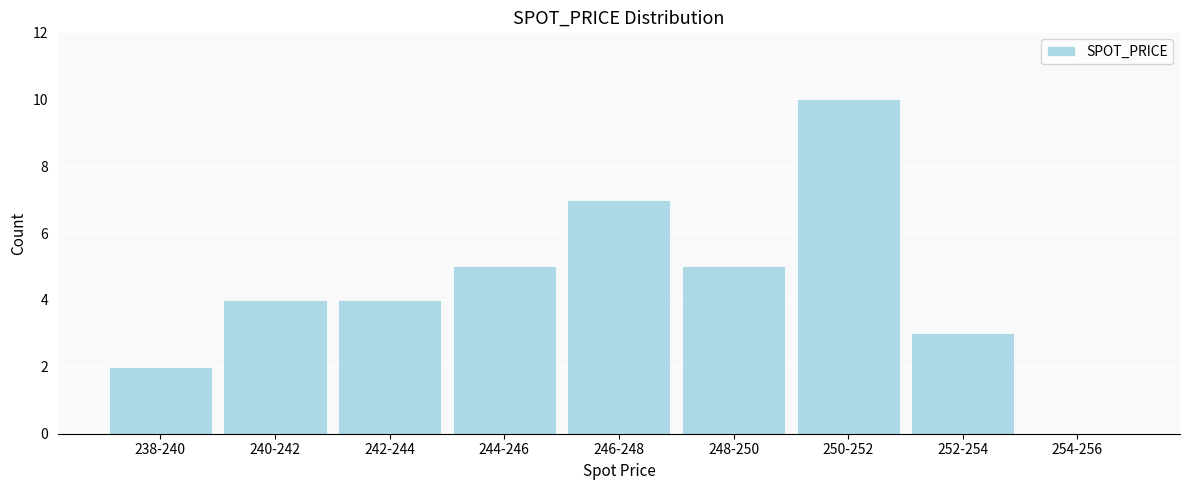

Reading left to right, list all the values displayed in this chart.

238-240=2	240-242=4	242-244=4	244-246=5	246-248=7	248-250=5	250-252=10	252-254=3	254-256=0